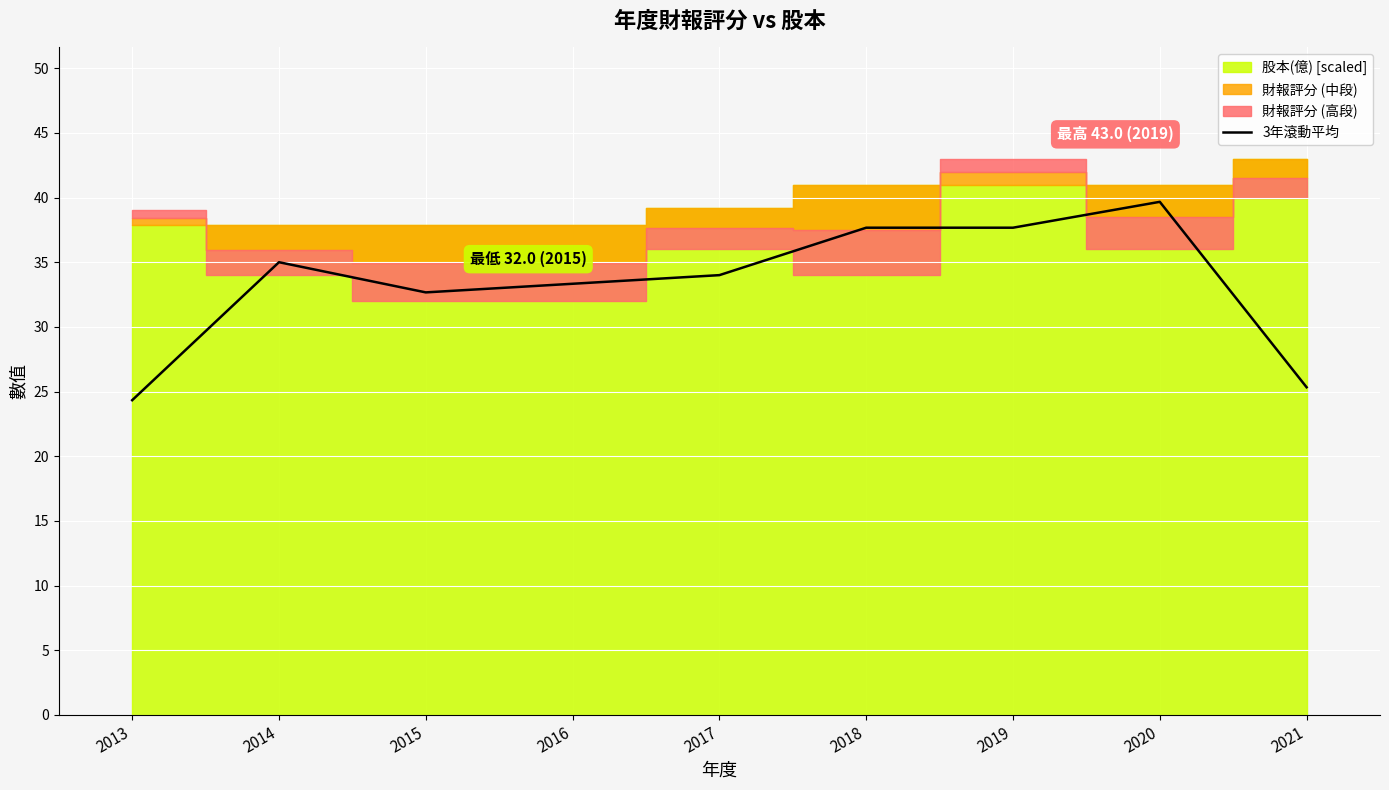

At which label does the data first exceed 34?

2014